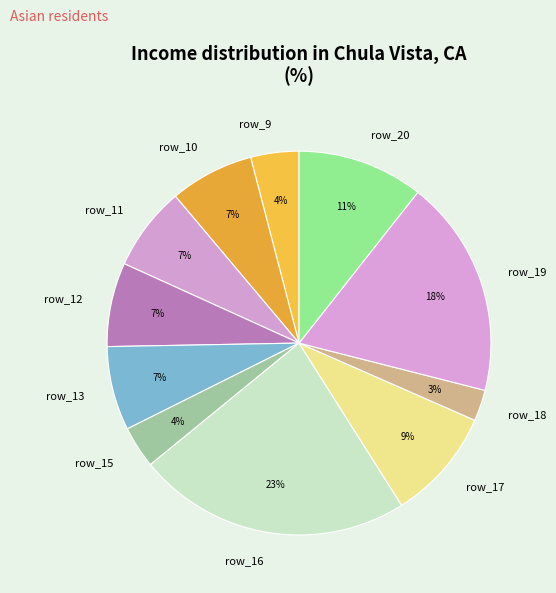

True or false: row_18 accounts for 3% of the total.

True